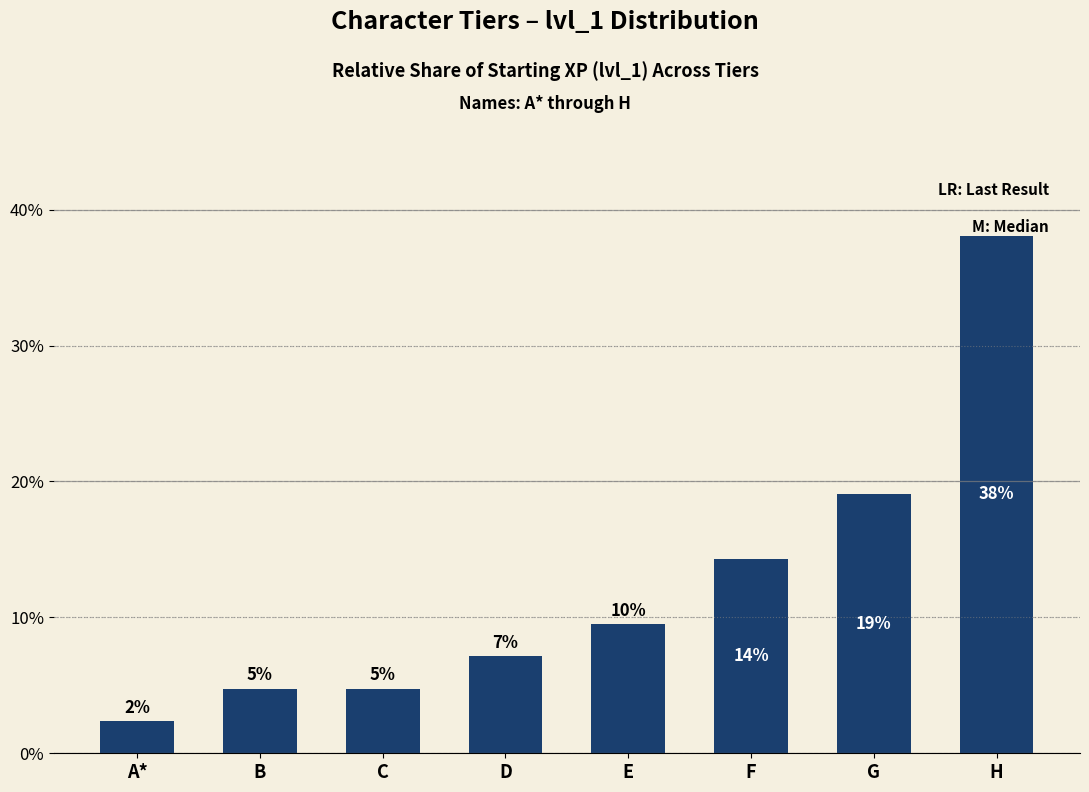

Reading left to right, transcribe all the data shown in this chart.

A*=2.4	B=4.8	C=4.8	D=7.1	E=9.5	F=14.3	G=19.0	H=38.1